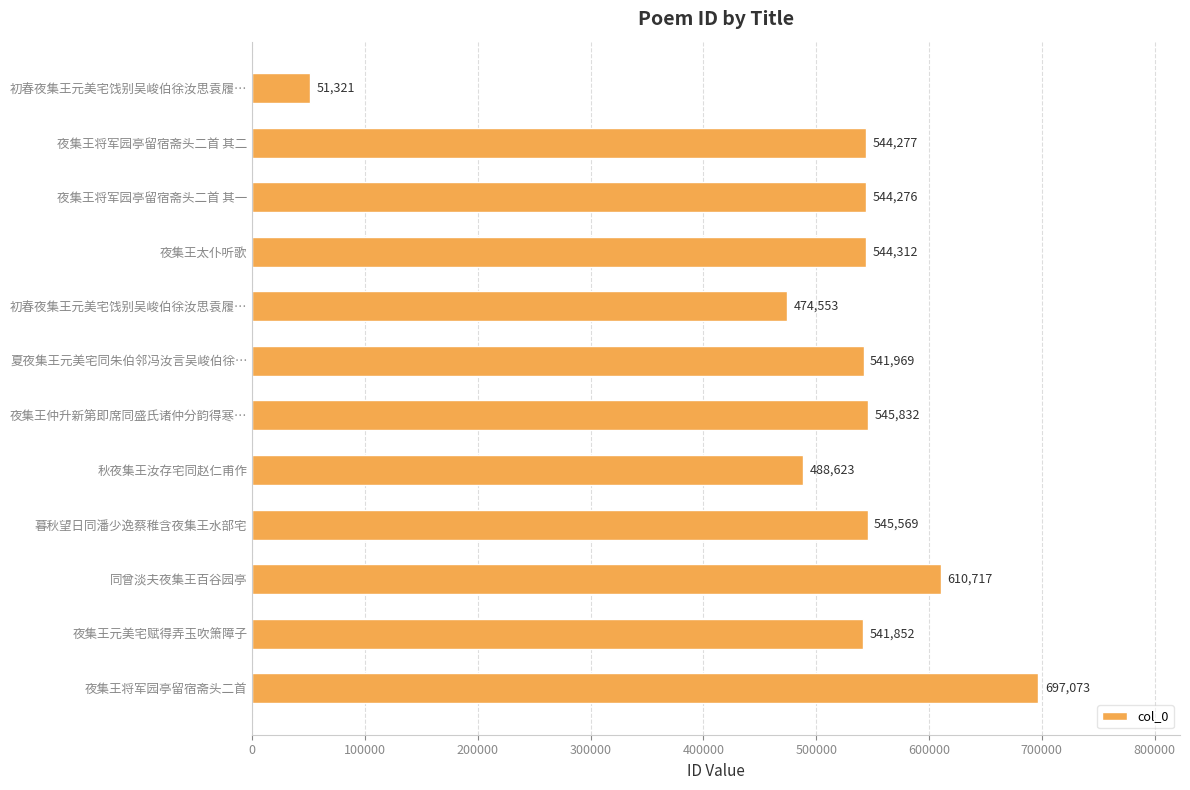

How many data points does each series have?

12